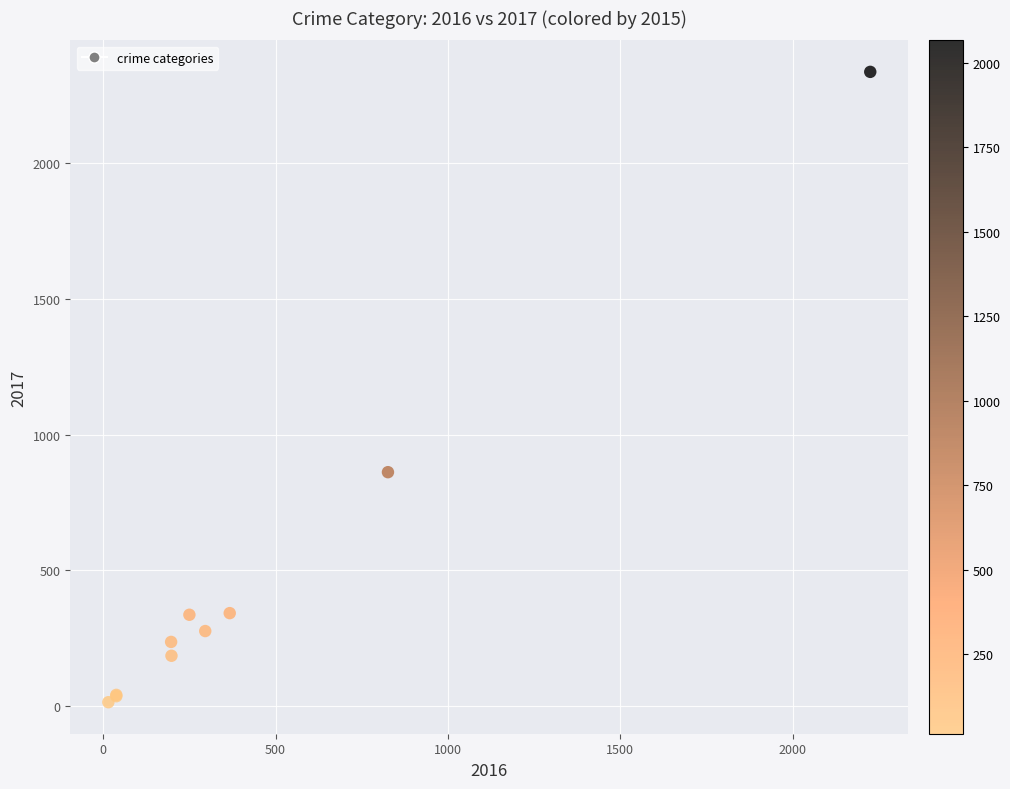

What Y value in the scatter plot is closest to 1175?

862